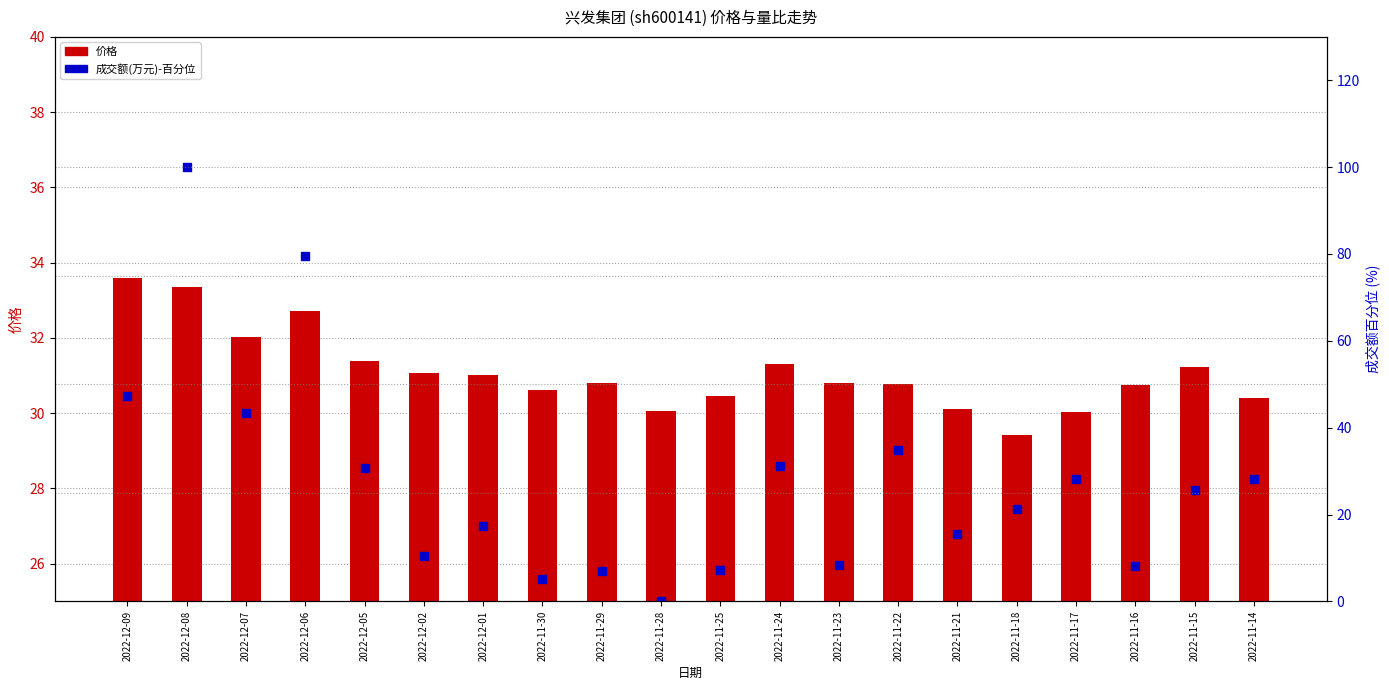

Which series contains the highest Y value?

成交额(万元)-百分位